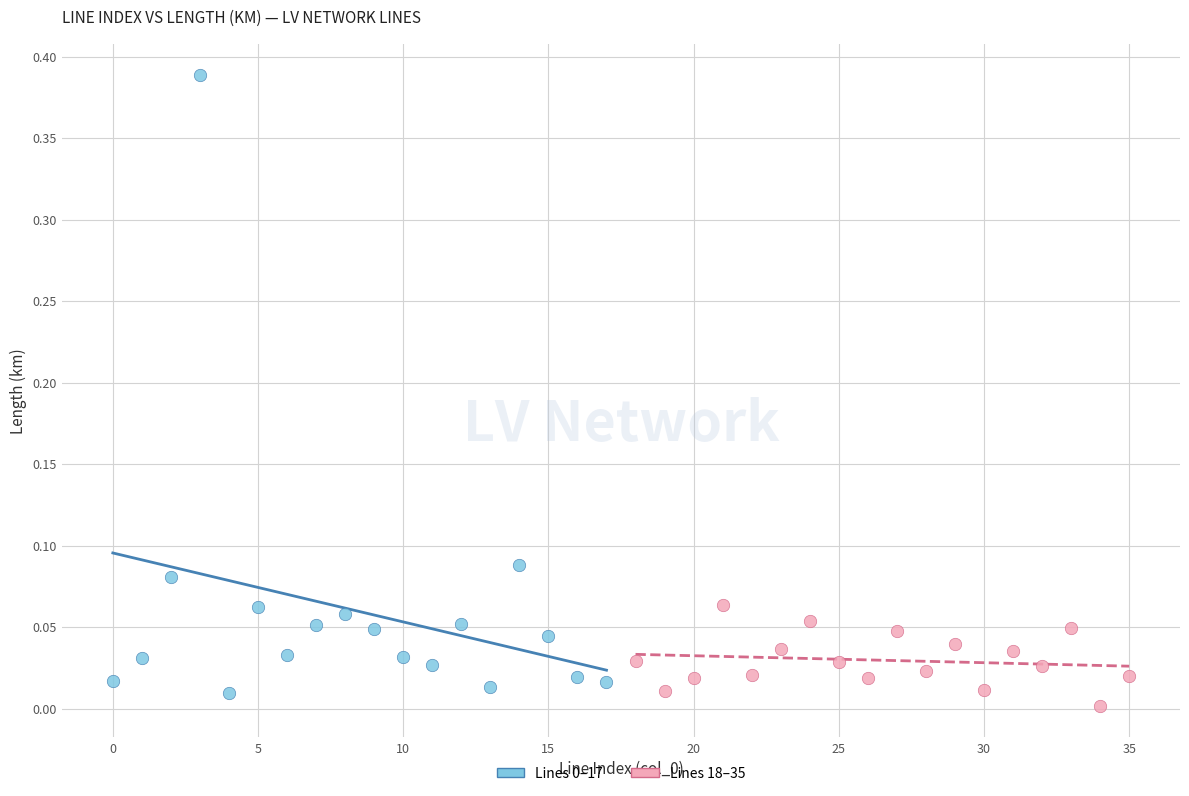

Which series contains the lowest Y value?

Lines 18–35